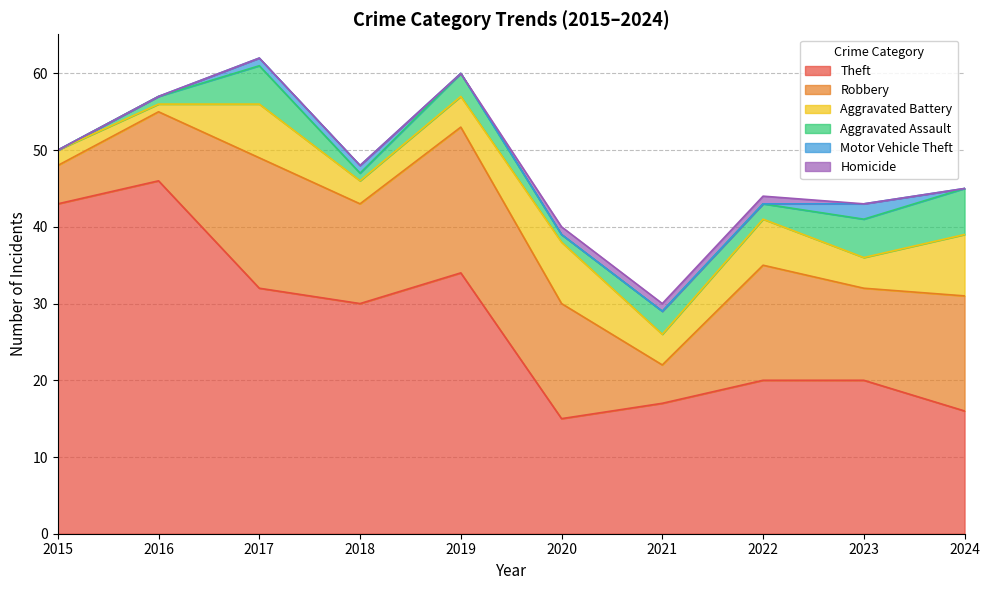

Rank the series by their maximum value, from lowest to highest.

Homicide, Motor Vehicle Theft, Aggravated Assault, Aggravated Battery, Robbery, Theft